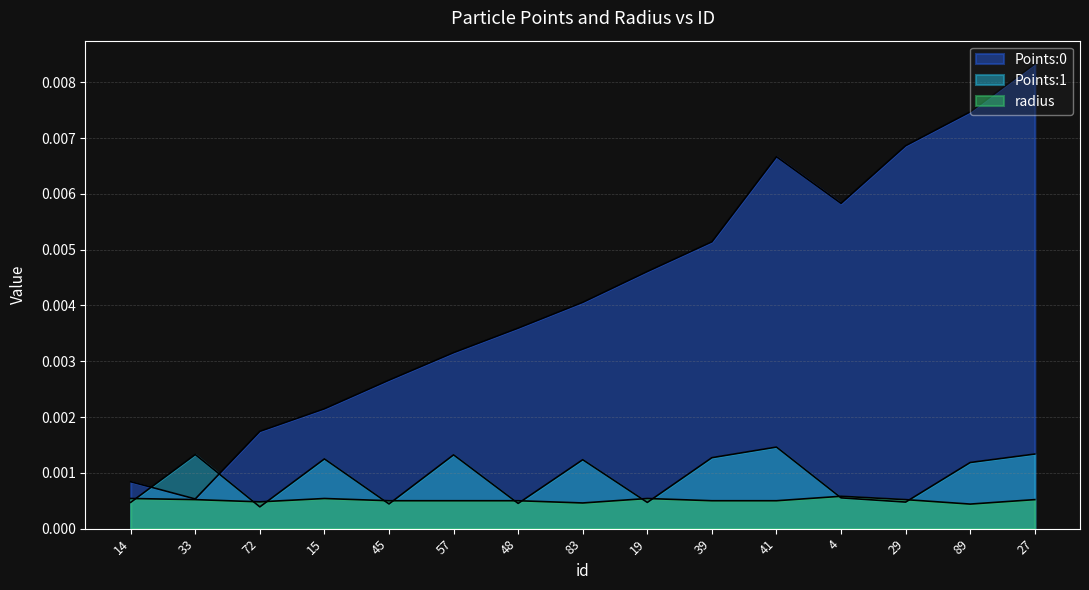

How many lines are shown in the chart?

3